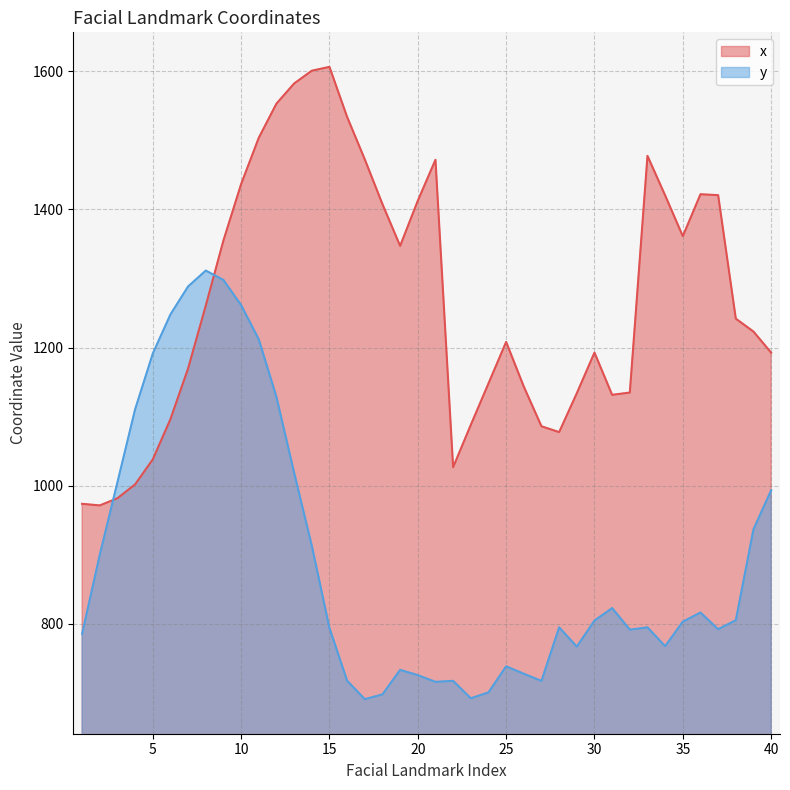

At which category does the chart reach its peak across all series?

15